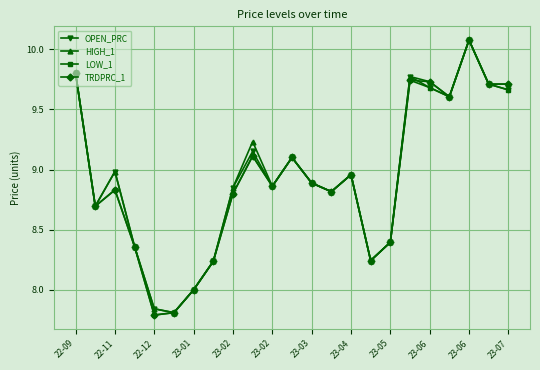

How many series are shown in this chart?

4